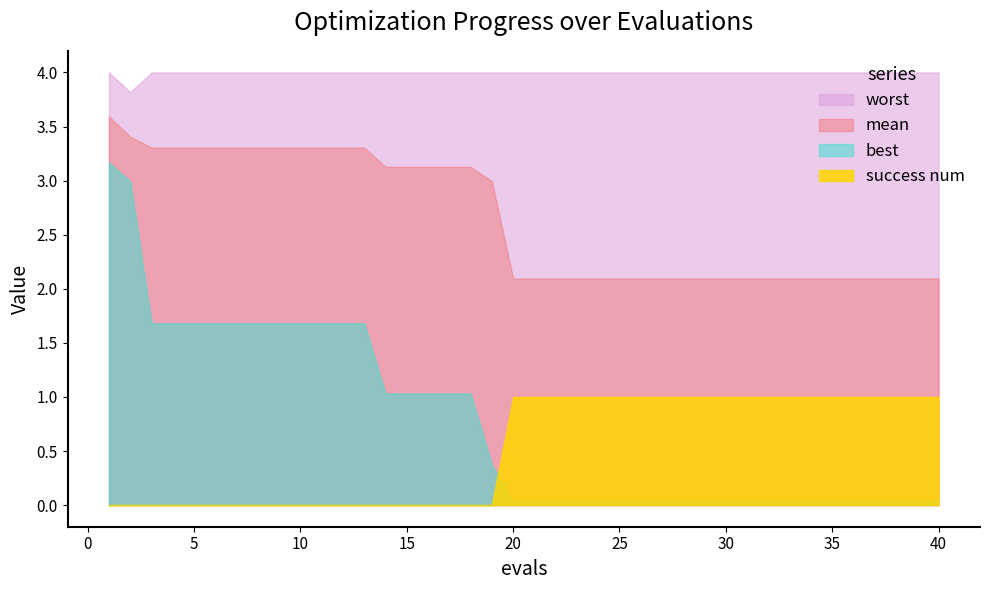

Which series has the largest total across all categories?

worst